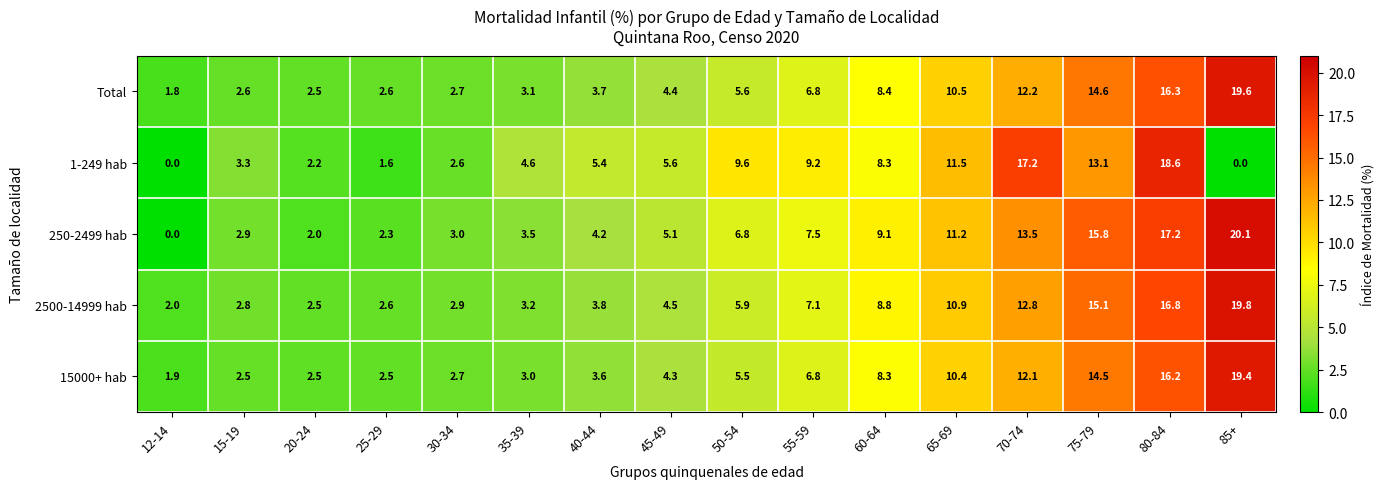

Which series has the largest range (max minus min)?

250-2499 hab